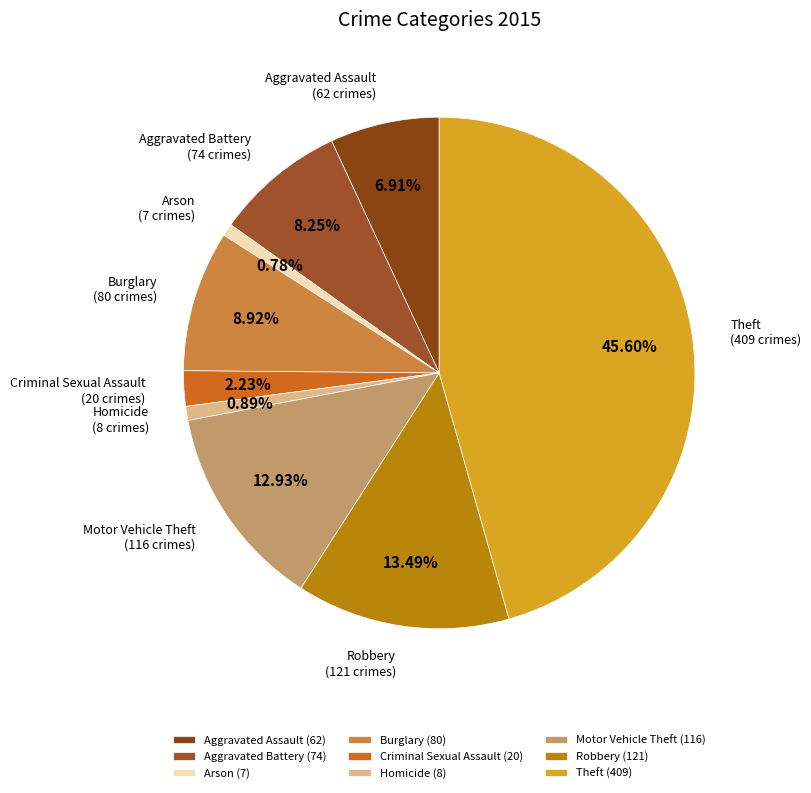

Which category has the biggest portion of the pie?

Theft